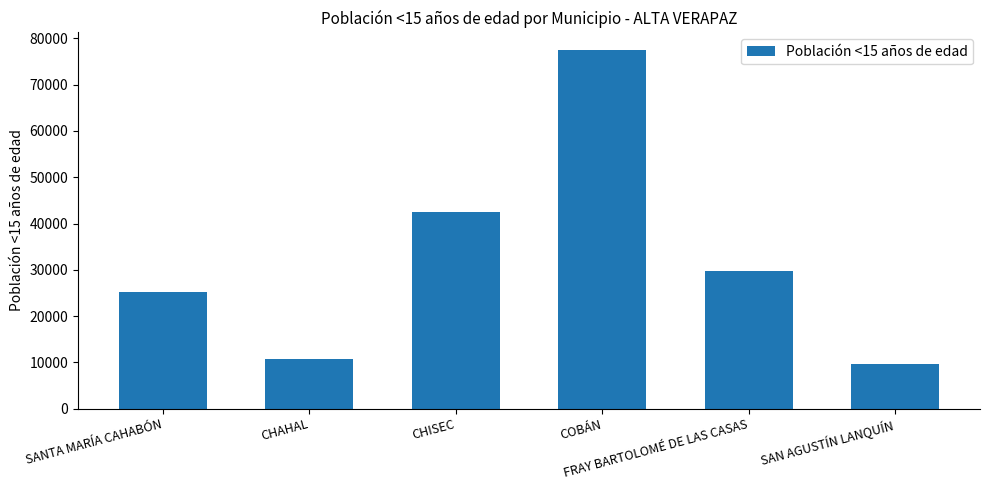

Count the number of data series in this chart.

1